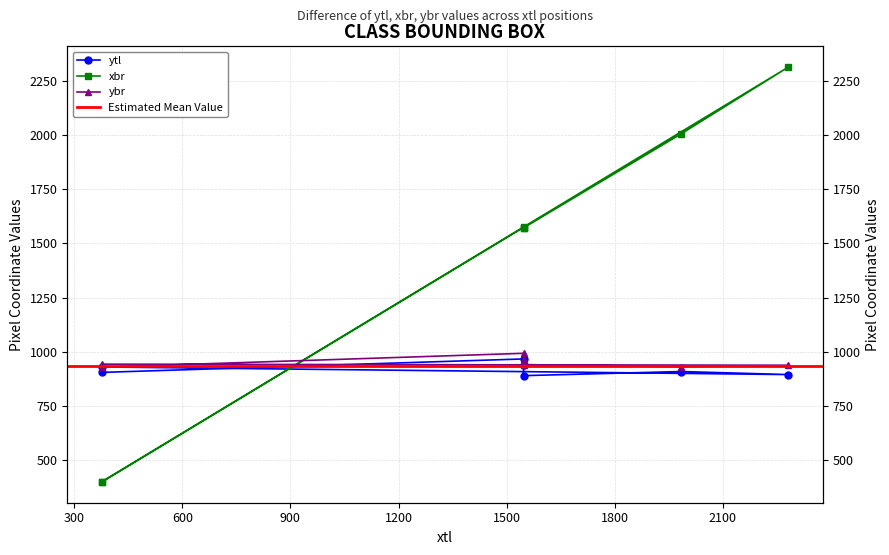

What is the label of the 7th point from the right?

377